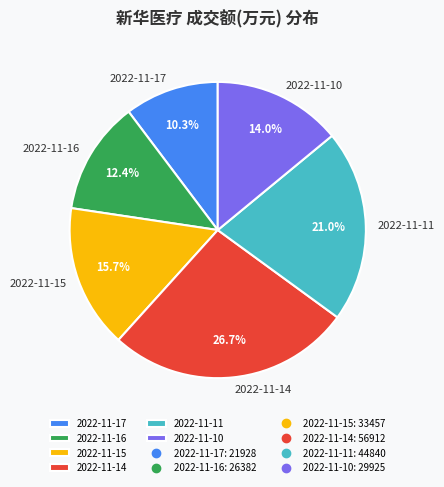

What is the smallest slice in the pie chart?

2022-11-17